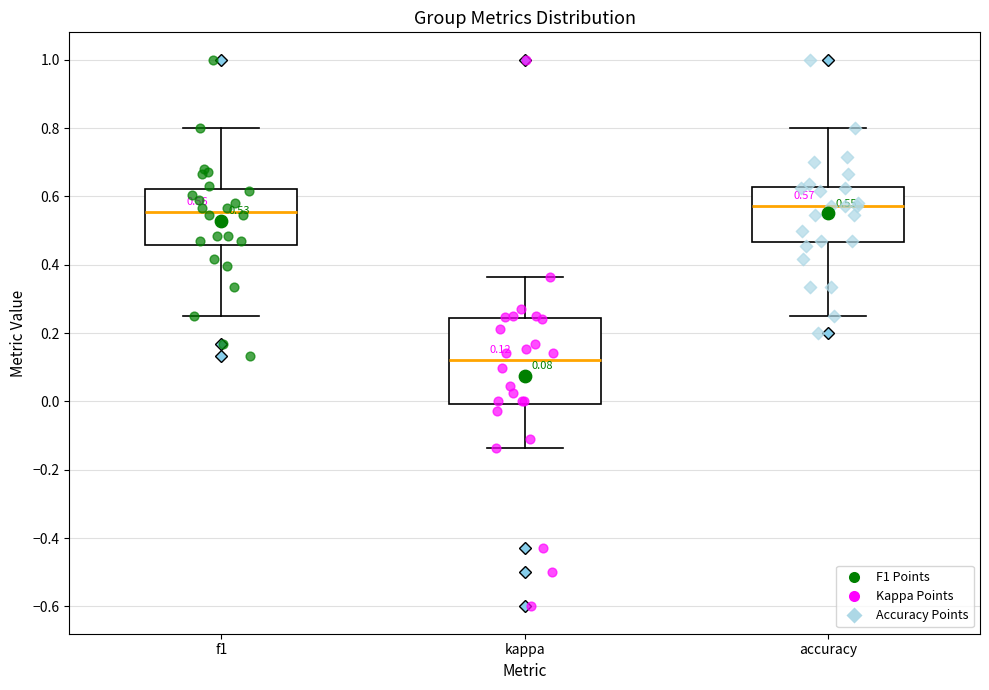

Comparing the boxes themselves (not the whiskers), which one is the tallest?

kappa